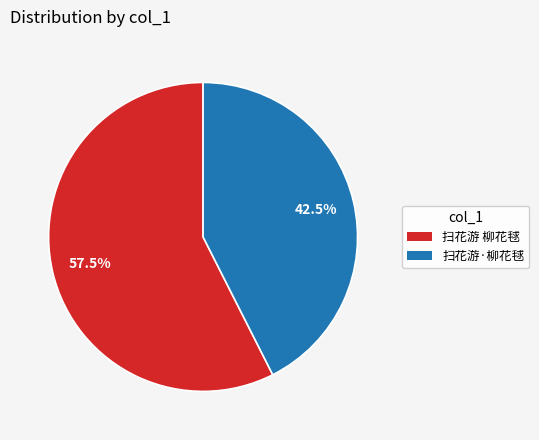

Between 扫花游 柳花毬 and 扫花游·柳花毬, which is larger?

扫花游 柳花毬